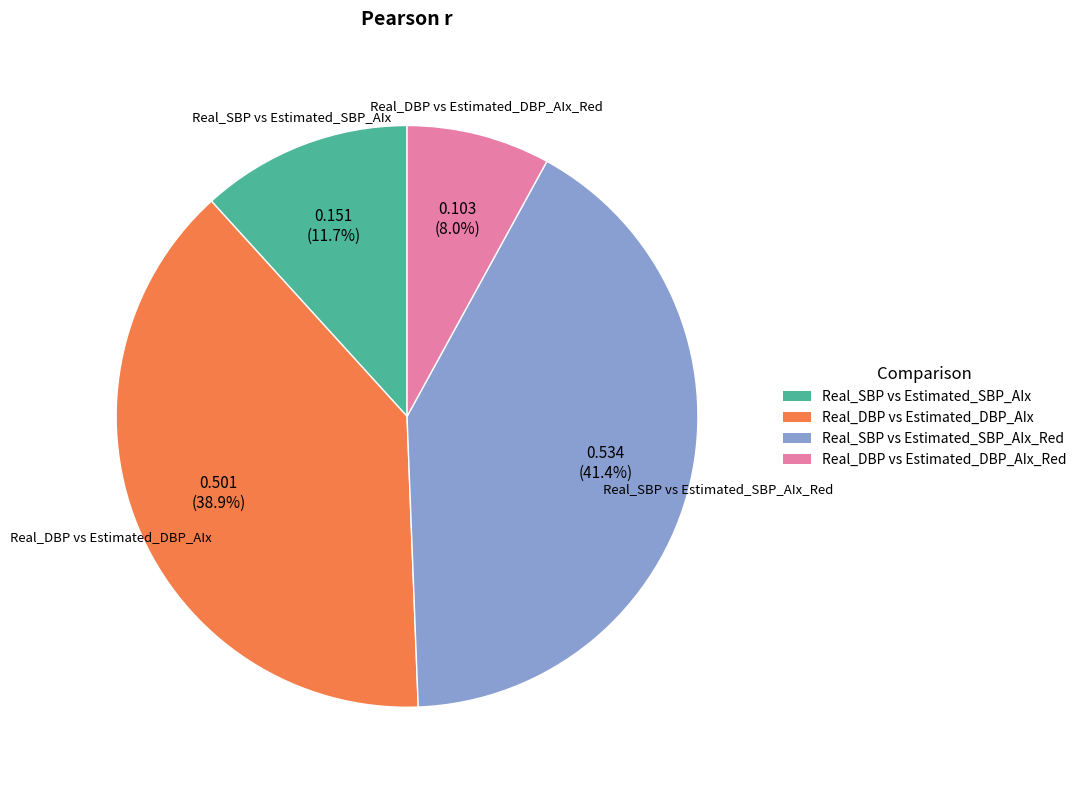

Is there a majority slice in this chart?

No